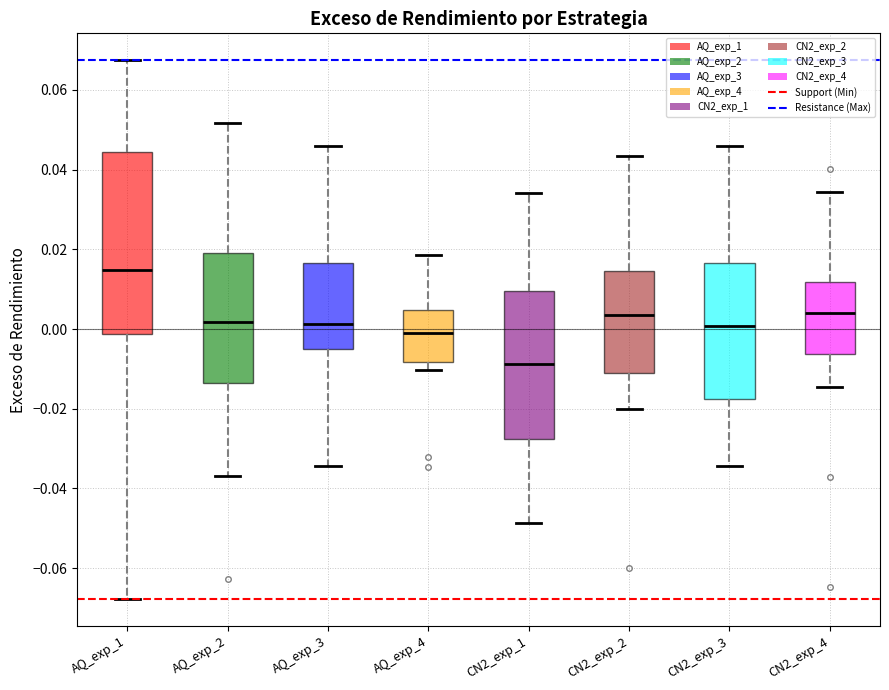

Reading left to right, read every box against the y-axis: the position of its median line, the range the box covers, and the ends of its whiskers. The values are not printed on the chart, so give them approximately, as read against the axis.

AQ_exp_1: median 0.014, box -0.002 to 0.044, whiskers -0.068 to 0.068
AQ_exp_2: median 0.002, box -0.014 to 0.020, whiskers -0.036 to 0.052
AQ_exp_3: median 0.002, box -0.004 to 0.016, whiskers -0.034 to 0.046
AQ_exp_4: median 0.000, box -0.008 to 0.004, whiskers -0.010 to 0.018
CN2_exp_1: median -0.008, box -0.028 to 0.010, whiskers -0.048 to 0.034
CN2_exp_2: median 0.004, box -0.010 to 0.014, whiskers -0.020 to 0.044
CN2_exp_3: median 0.000, box -0.018 to 0.016, whiskers -0.034 to 0.046
CN2_exp_4: median 0.004, box -0.006 to 0.012, whiskers -0.014 to 0.034